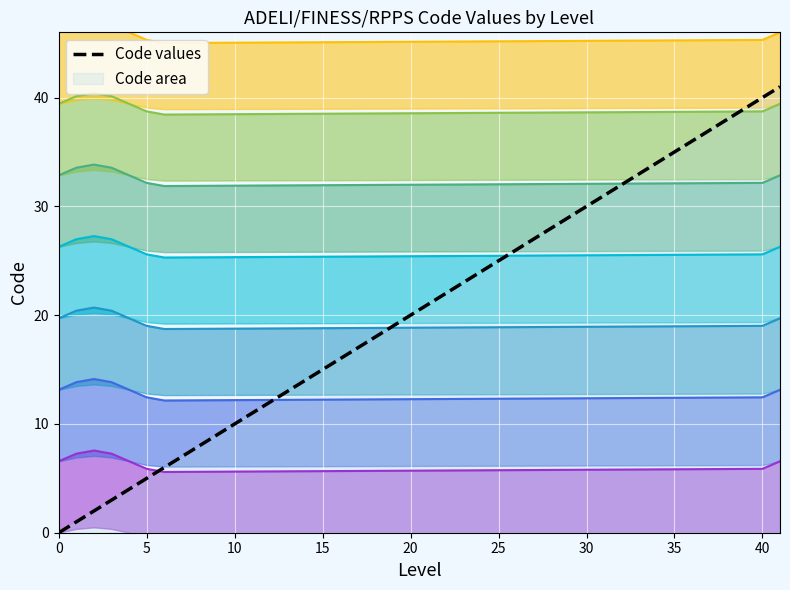

How many values are below 4?

4